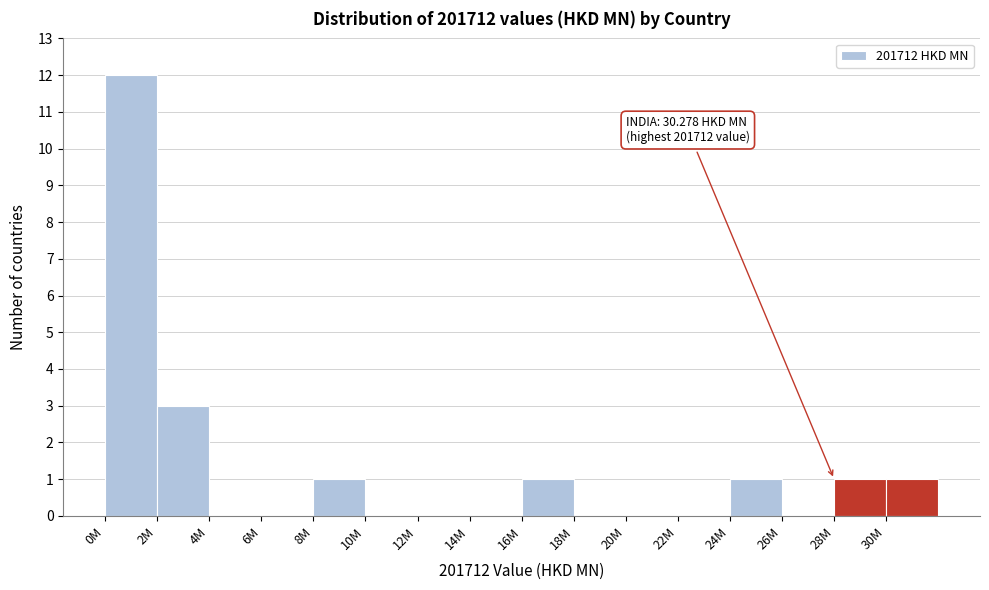

Reading left to right, list all the values displayed in this chart.

0M=12	2M=3	4M=0	6M=0	8M=1	10M=0	12M=0	14M=0	16M=1	18M=0	20M=0	22M=0	24M=1	26M=0	28M=1	30M=1